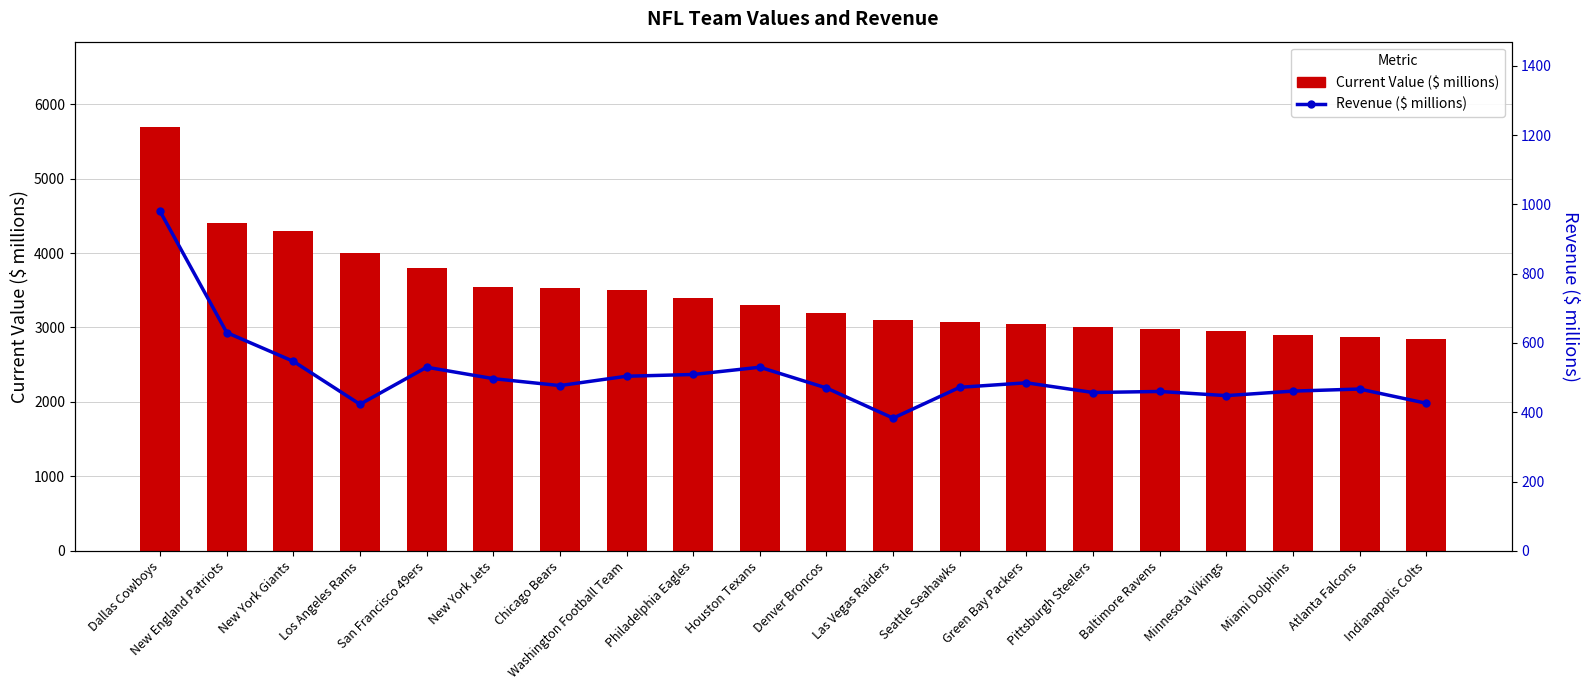

How many groups of bars are there?

20